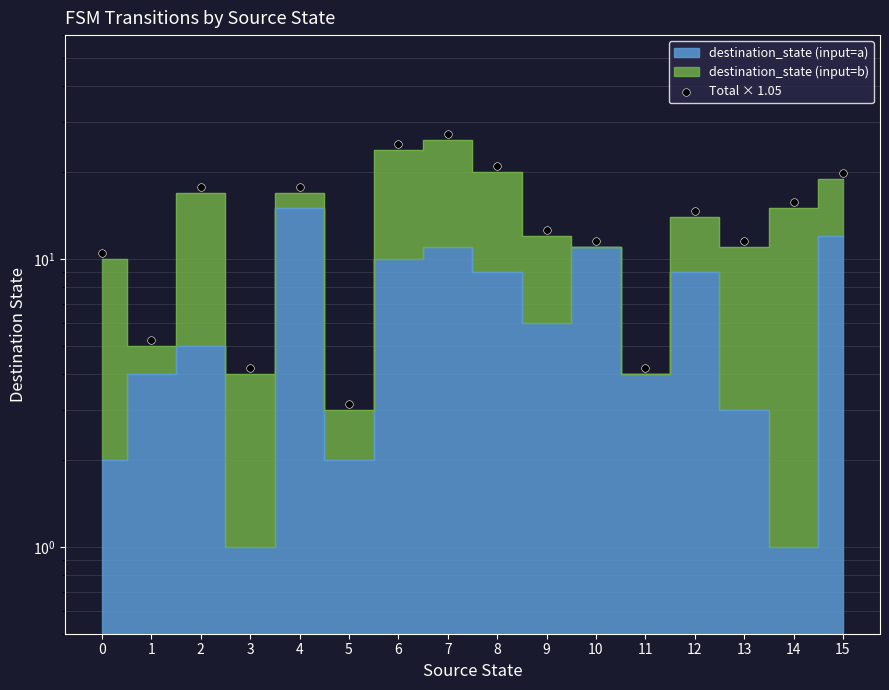

What is the change in value from 1 to 9?

+7.4